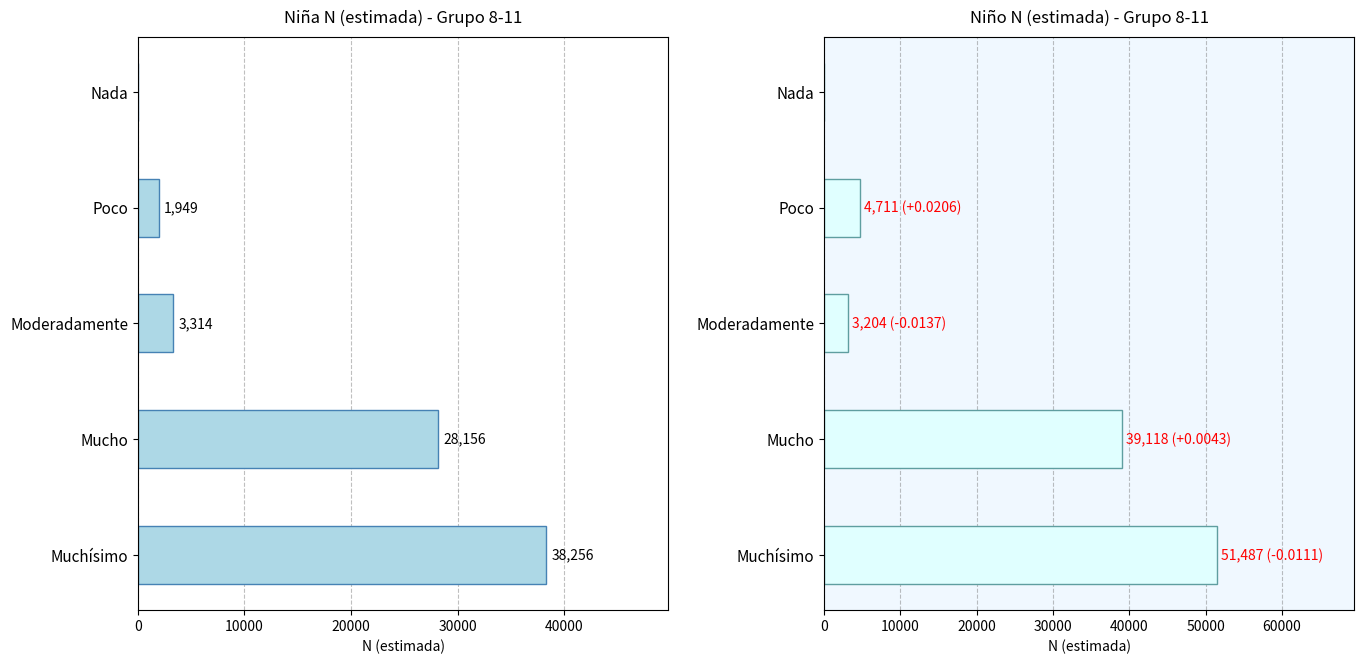

True or false: Niña has a value of 718 at Poco.

False